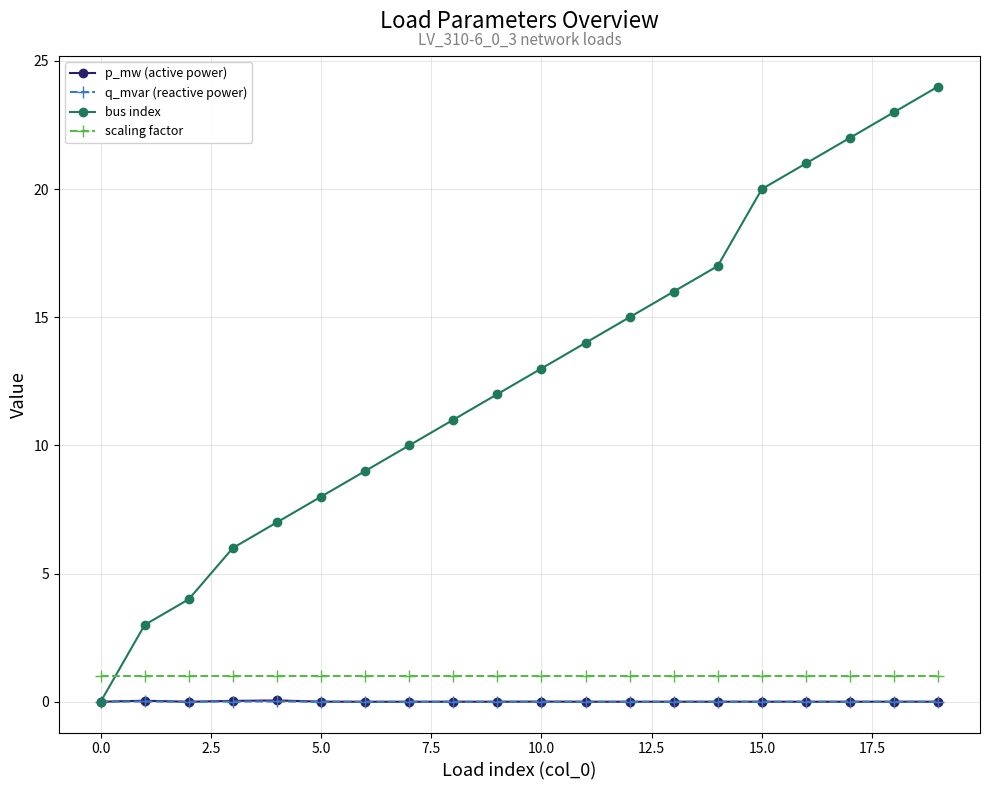

True or false: scaling factor and p_mw (active power) cross at least once.

False